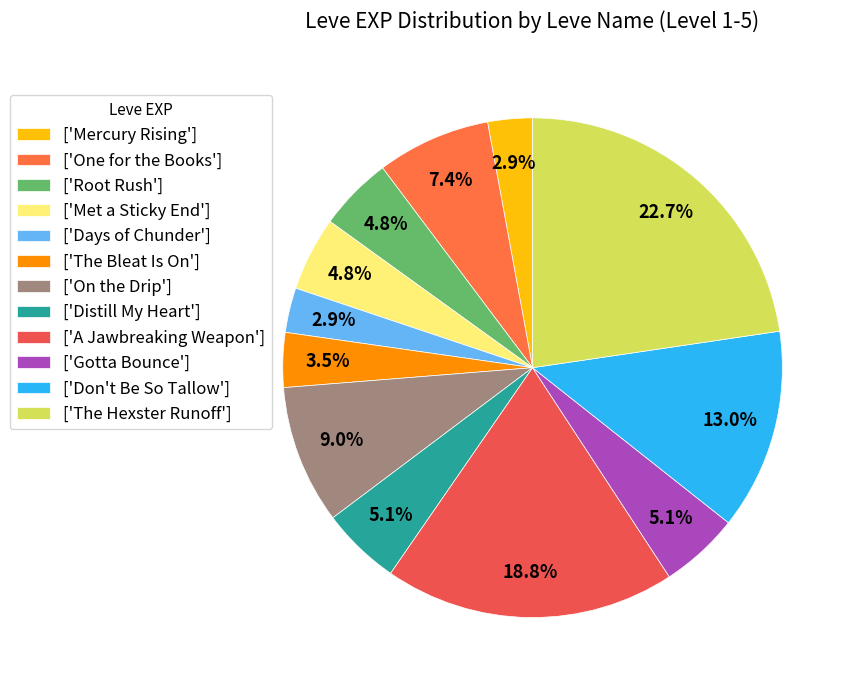

To the nearest percent, what is the average slice percentage?

8%